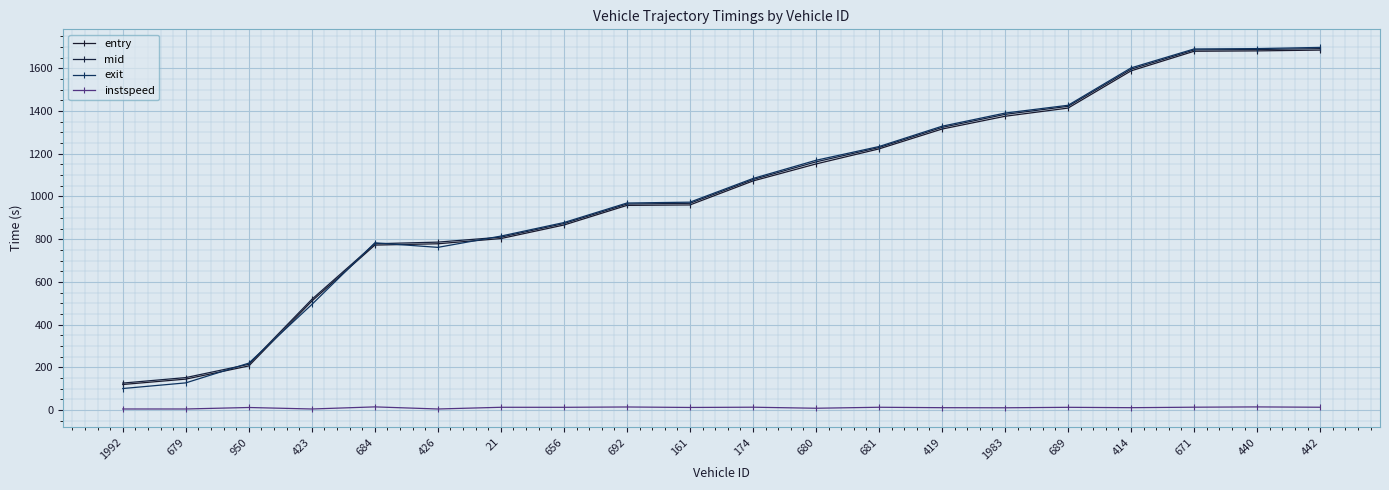

How many categories are shown in the chart?

20